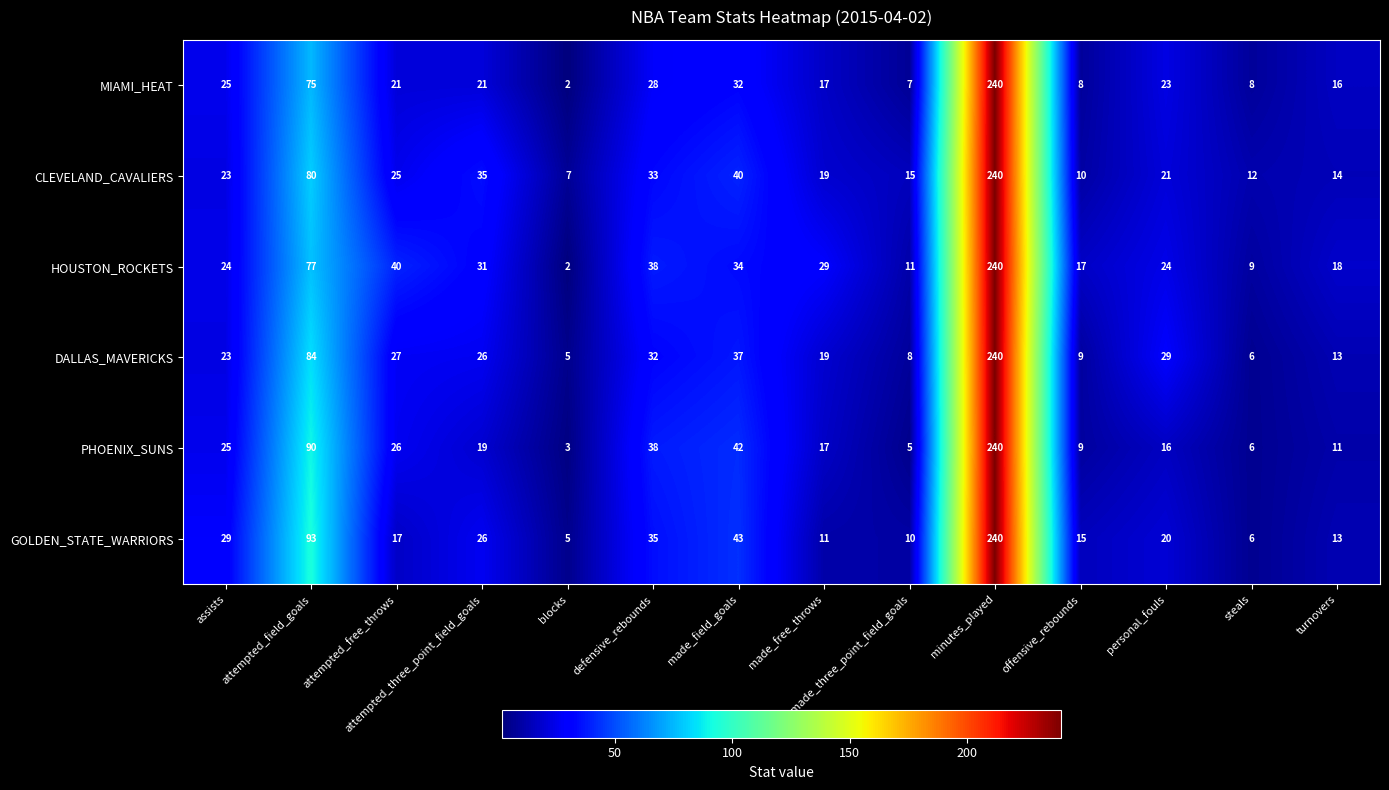

Is it true that GOLDEN_STATE_WARRIORS equals 11 at made_free_throws?

True